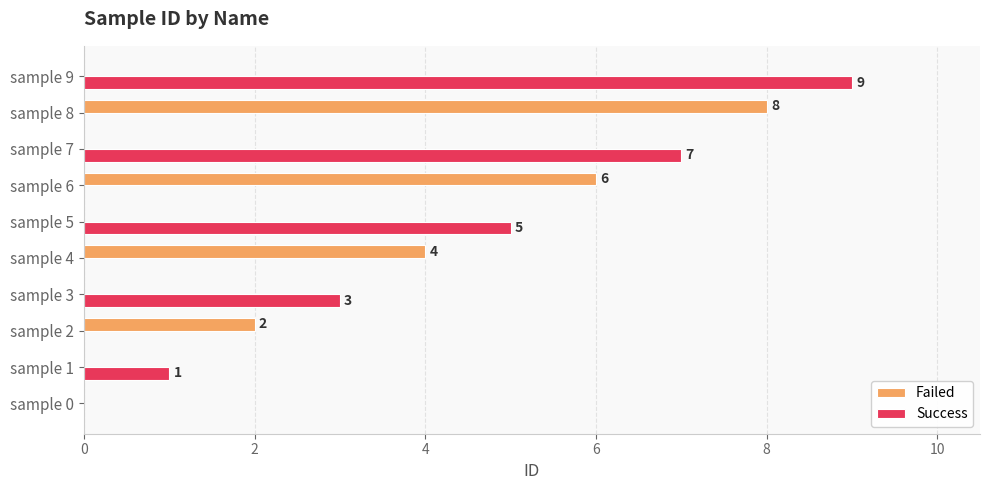

The value of Failed at sample 0 is 3. True or false?

False